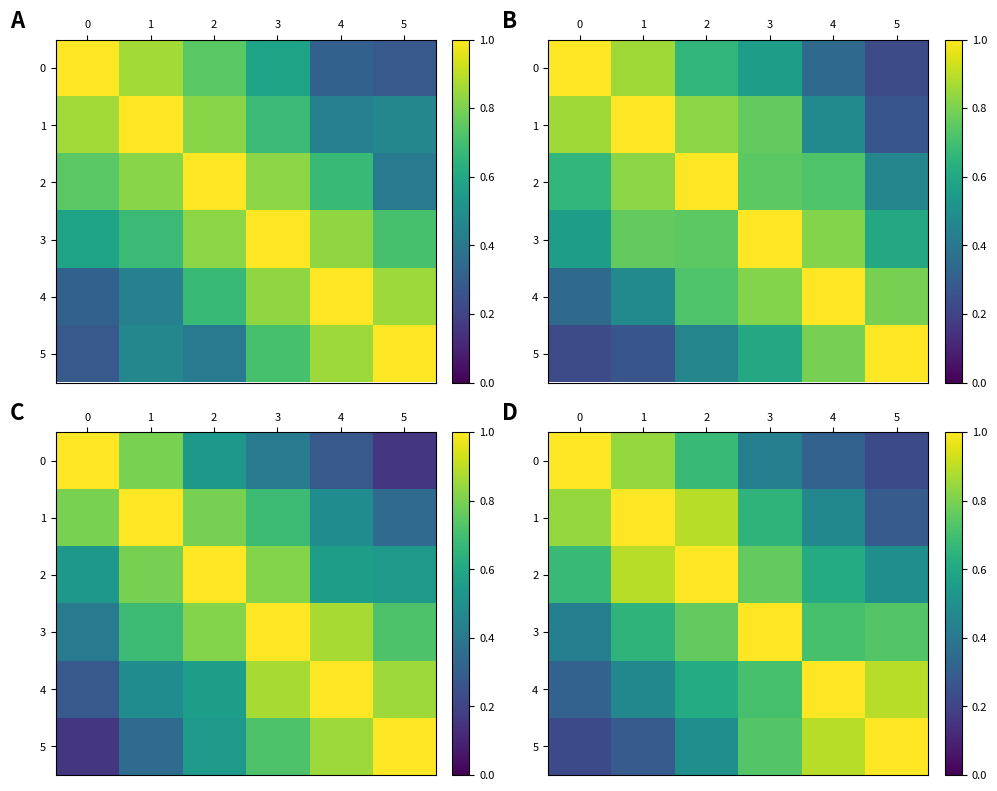

The value of 2 at 2 is 1.0. True or false?

True